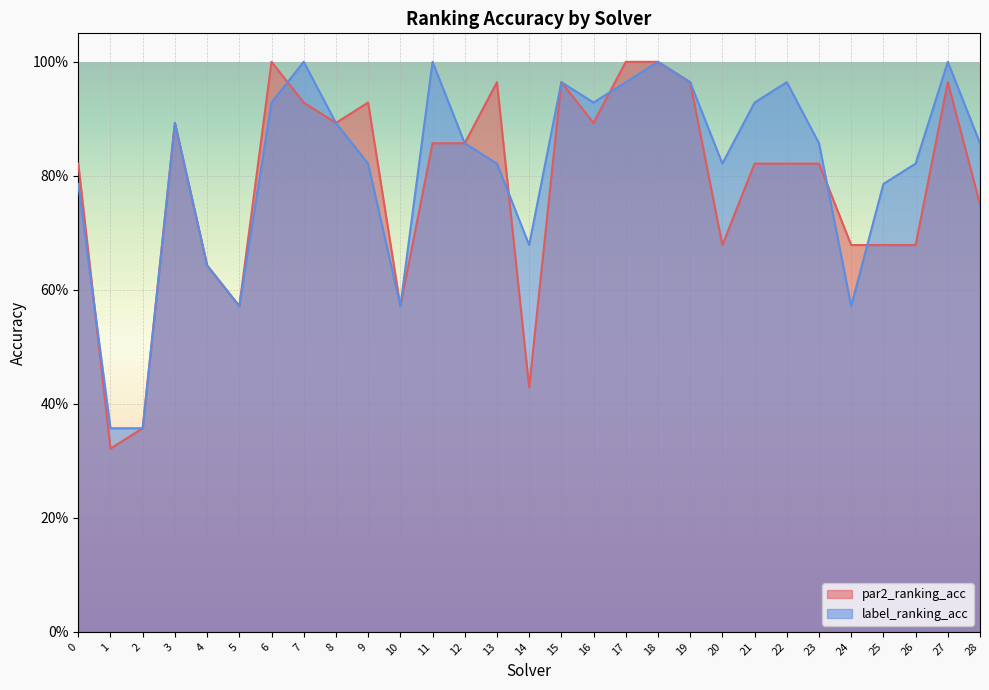

What are all the series names shown in the legend?

par2_ranking_acc, label_ranking_acc